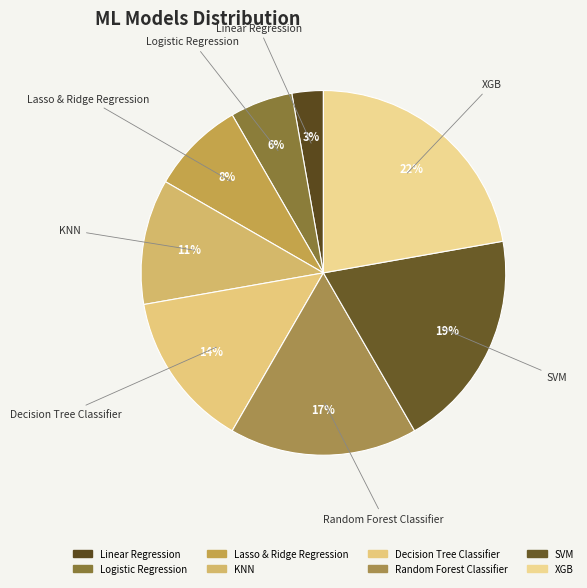

The XGB slice represents 22% of the pie. True or false?

True